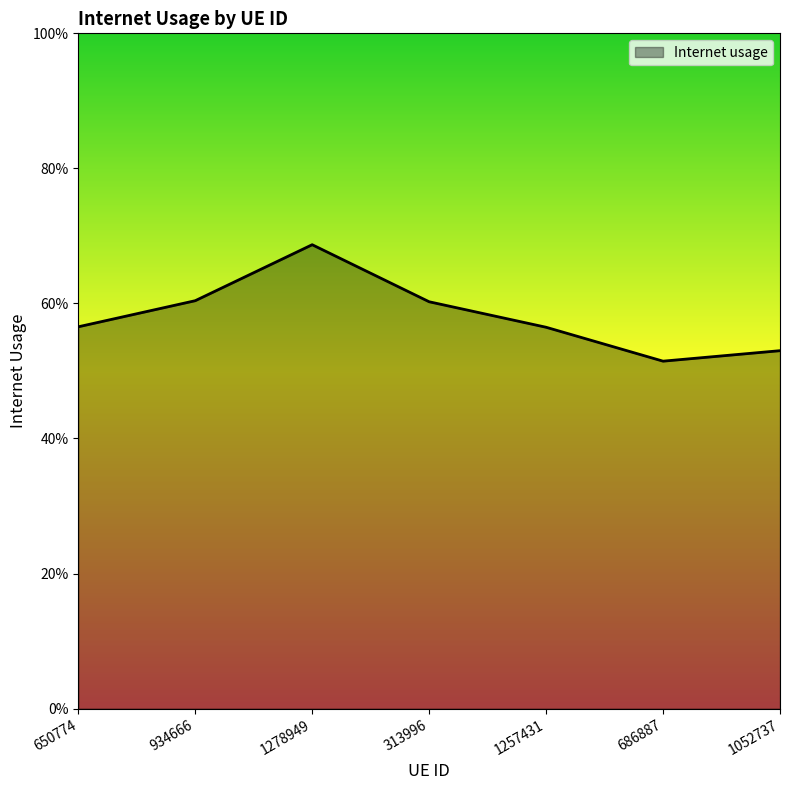

What is the maximum value shown in the chart?

0.7